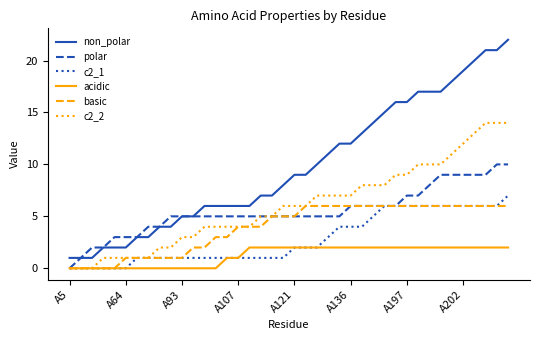

Which series has the largest range (max minus min)?

non_polar